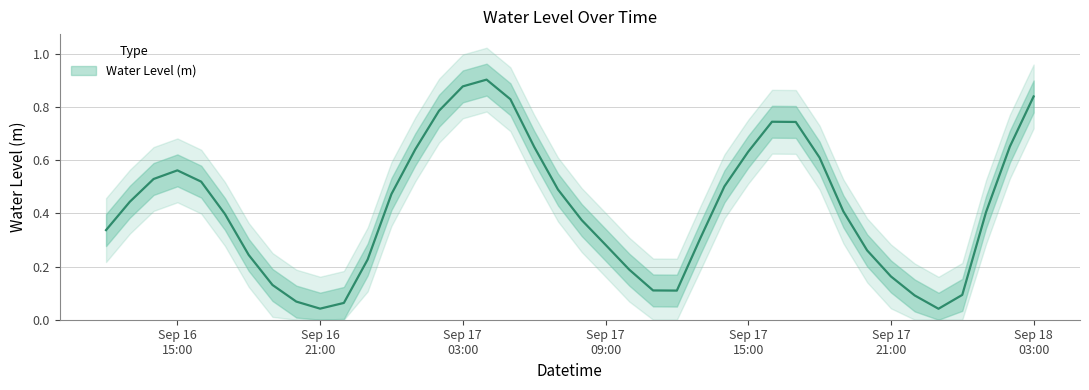

How many lines are shown in the chart?

1